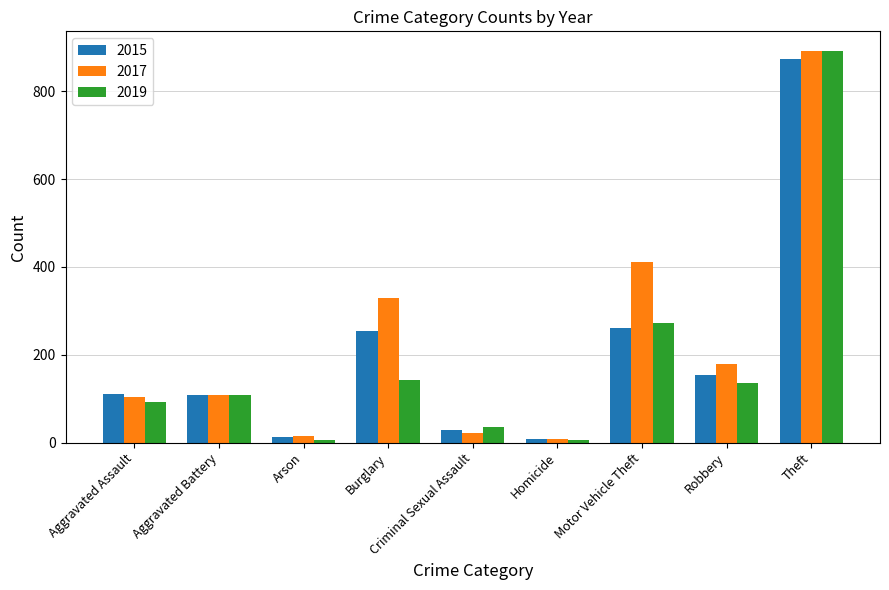

The value of 2017 at Criminal Sexual Assault is 21. True or false?

True